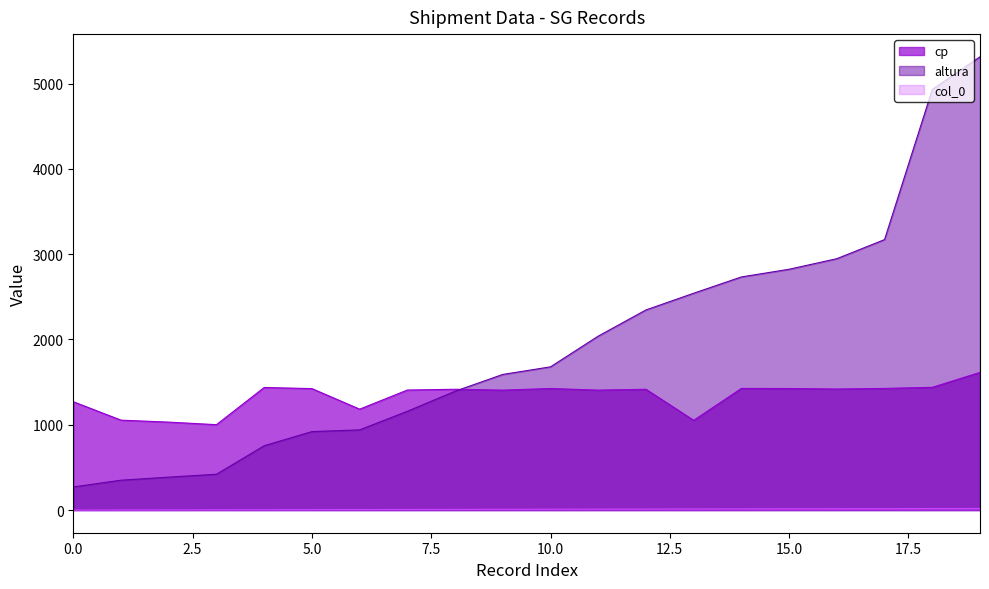

True or false: altura and col_0 cross at least once.

False